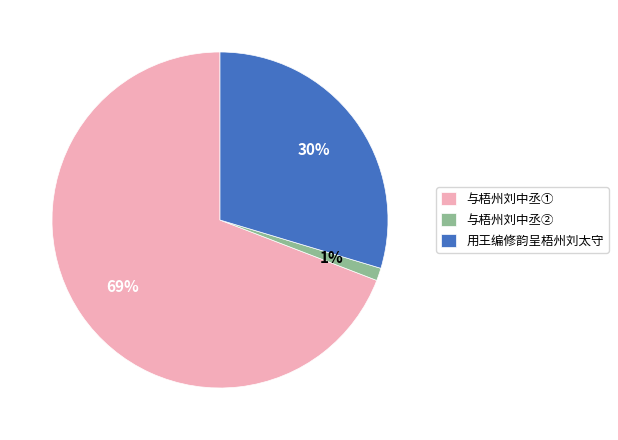

Which category has the smallest portion of the pie?

与梧州刘中丞②